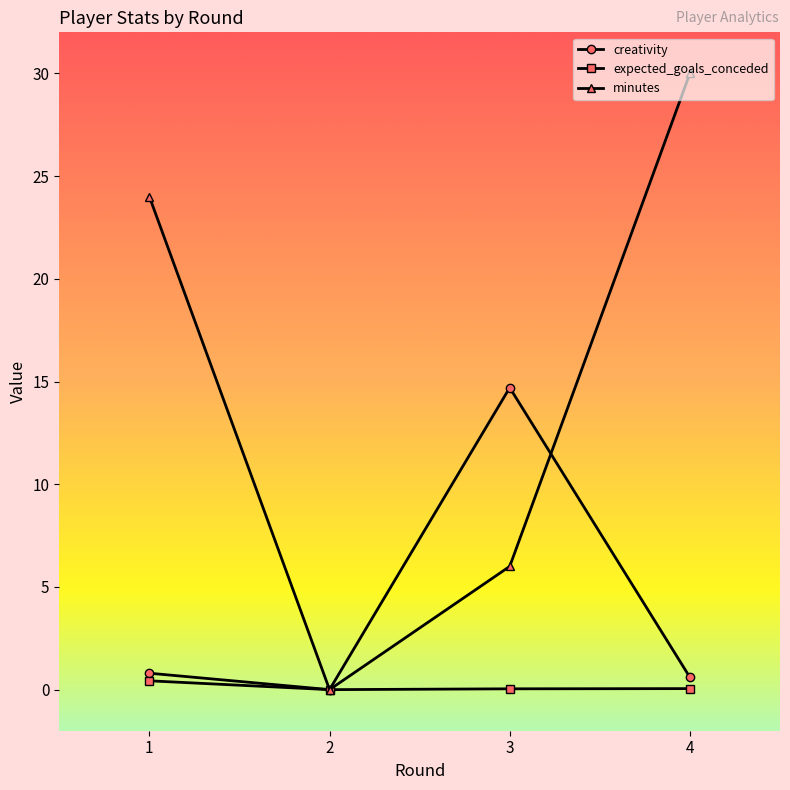

Rank the series by their maximum value, from highest to lowest.

minutes, creativity, expected_goals_conceded